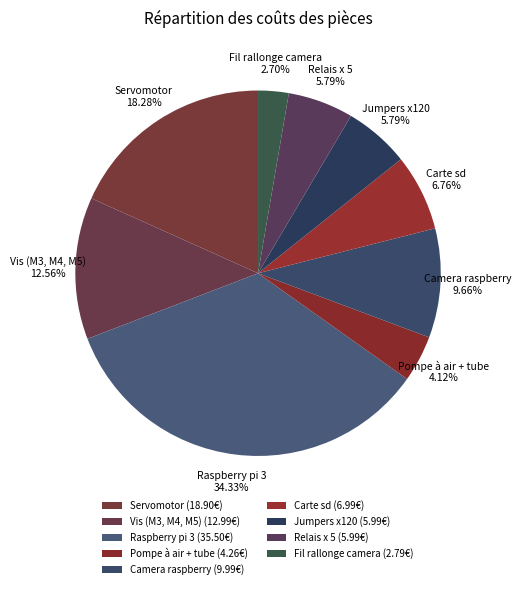

What is the smallest slice in the pie chart?

Fil rallonge camera